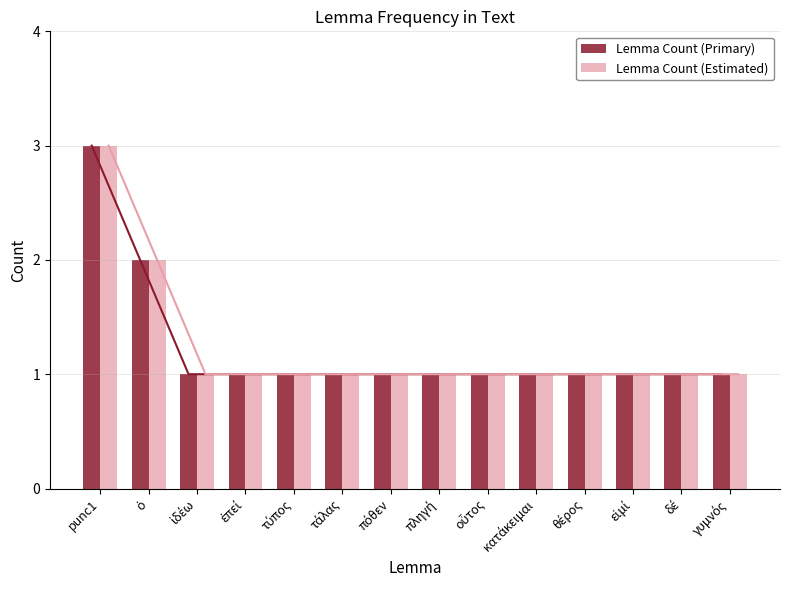

At how many categories does at least one series exceed 1?

2